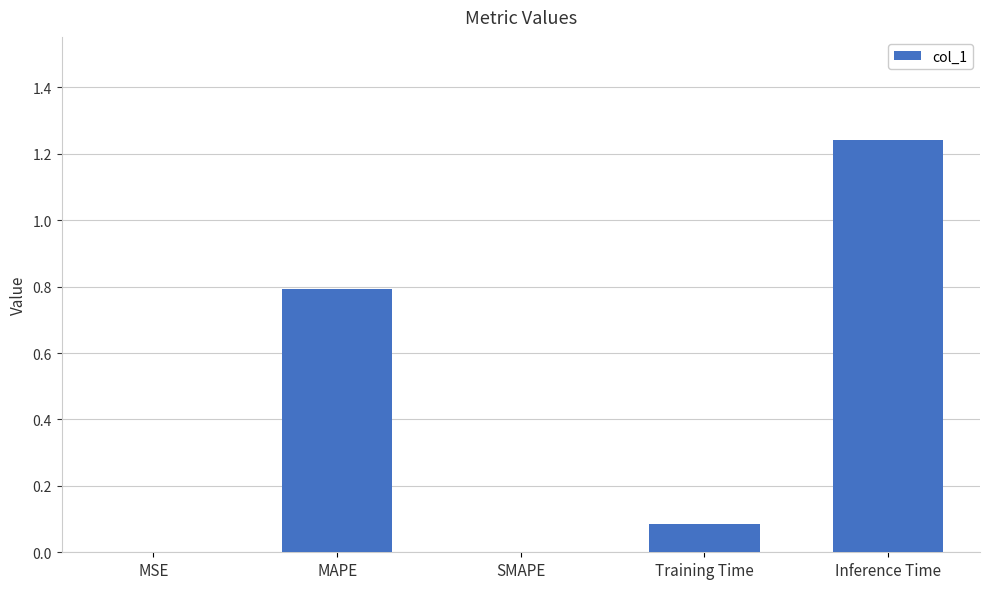

What is the change in value from SMAPE to Training Time?

+0.1